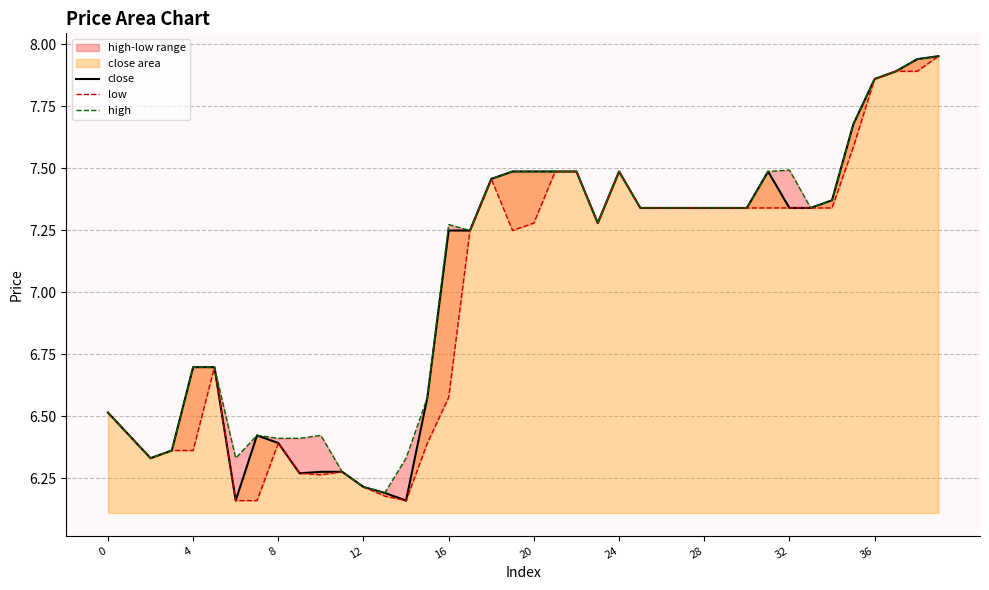

Which label corresponds to the largest value in the chart?

39